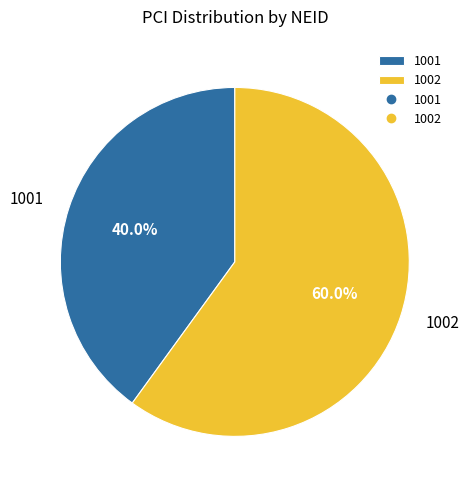

What is the majority slice?

1002